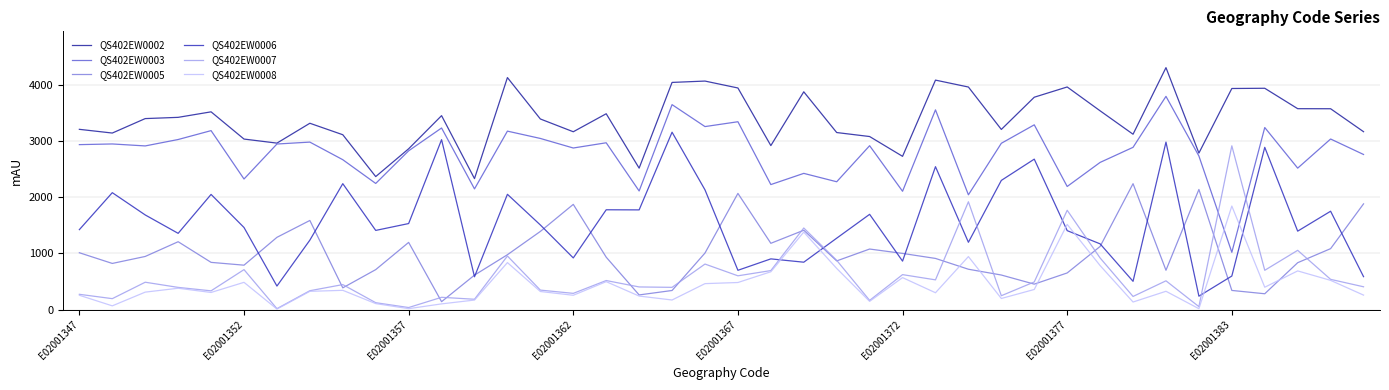

Does the chart have visible grid lines?

Yes